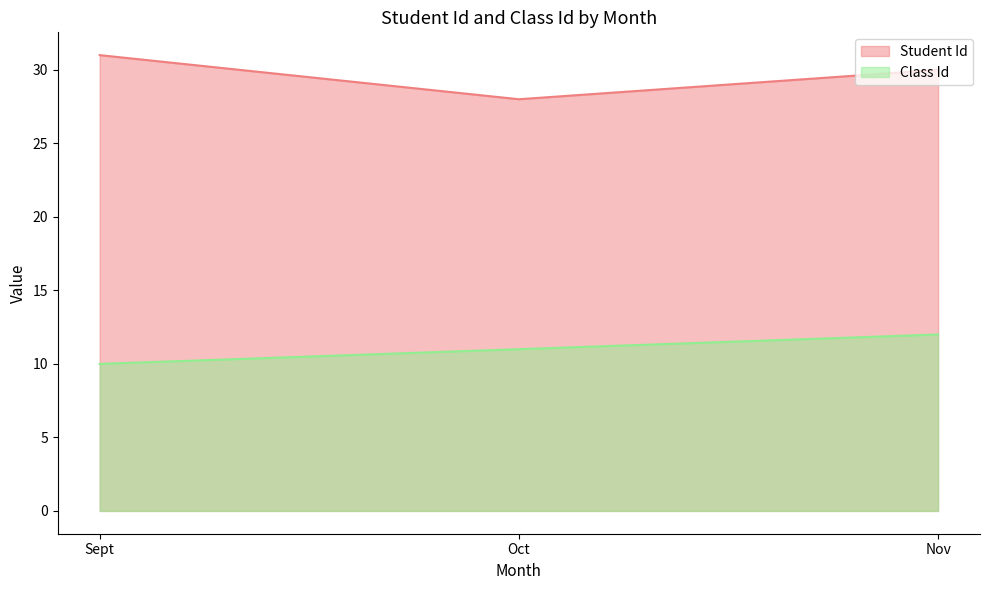

Which series has the largest range (max minus min)?

Student Id